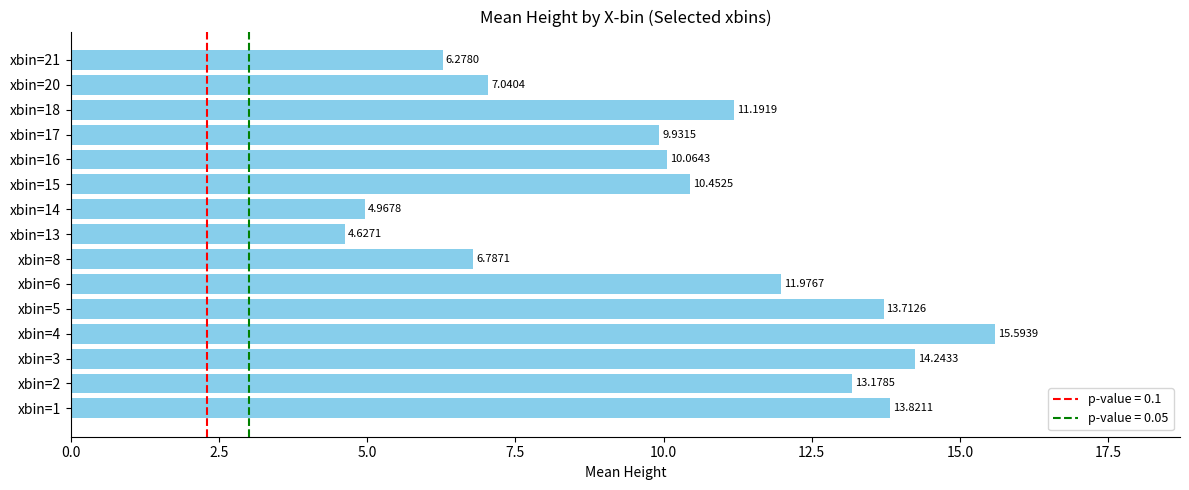

List the labels in order of value, largest first.

xbin=4, xbin=3, xbin=1, xbin=5, xbin=2, xbin=6, xbin=18, xbin=15, xbin=16, xbin=17, xbin=20, xbin=8, xbin=21, xbin=14, xbin=13